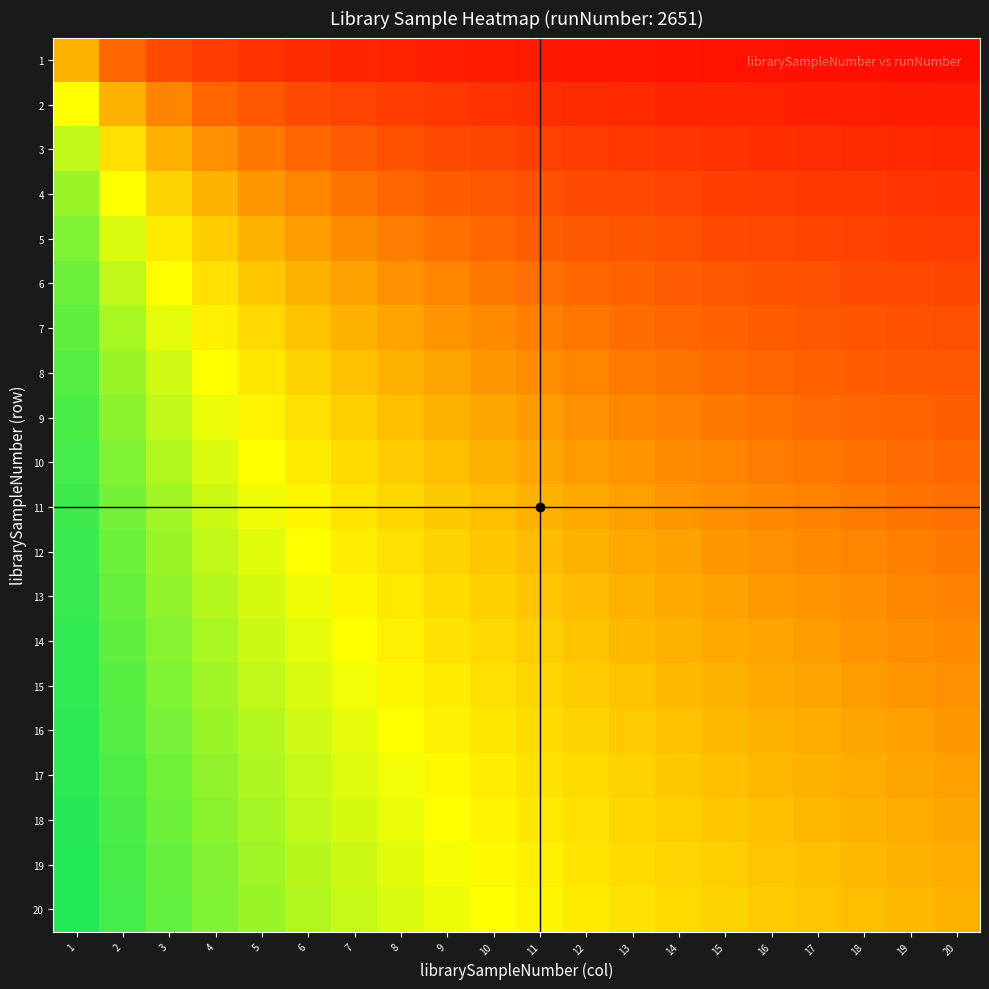

Which has a higher value, 5 or 6?

5